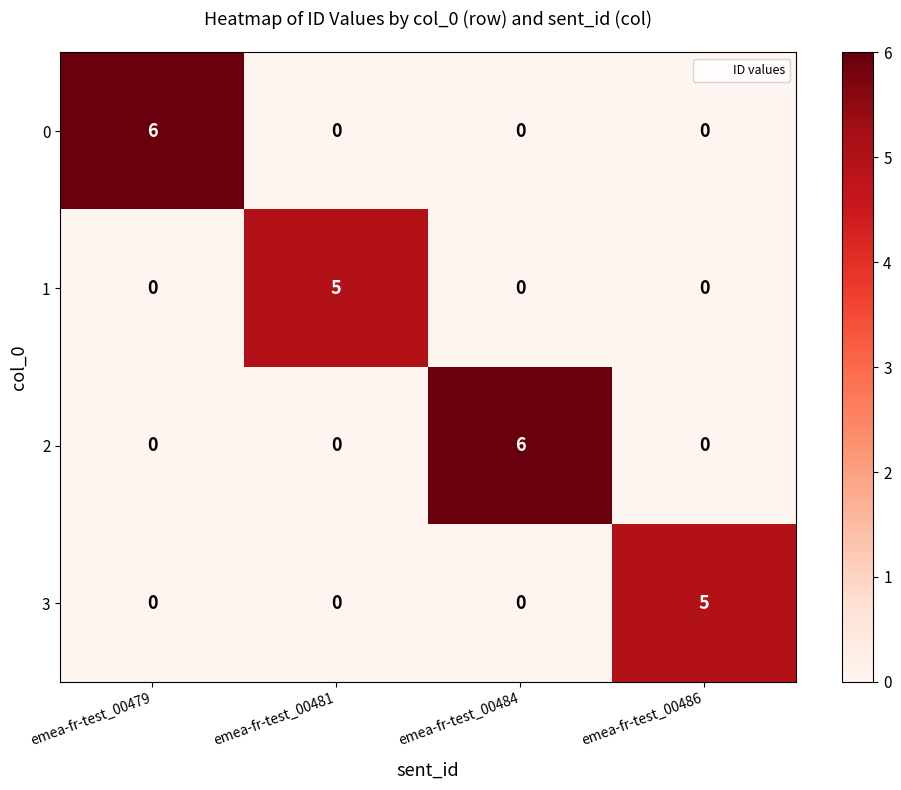

Reading right to left, transcribe all the data shown in this chart.

0: 0	0	0	6
1: 0	0	5	0
2: 0	6	0	0
3: 5	0	0	0